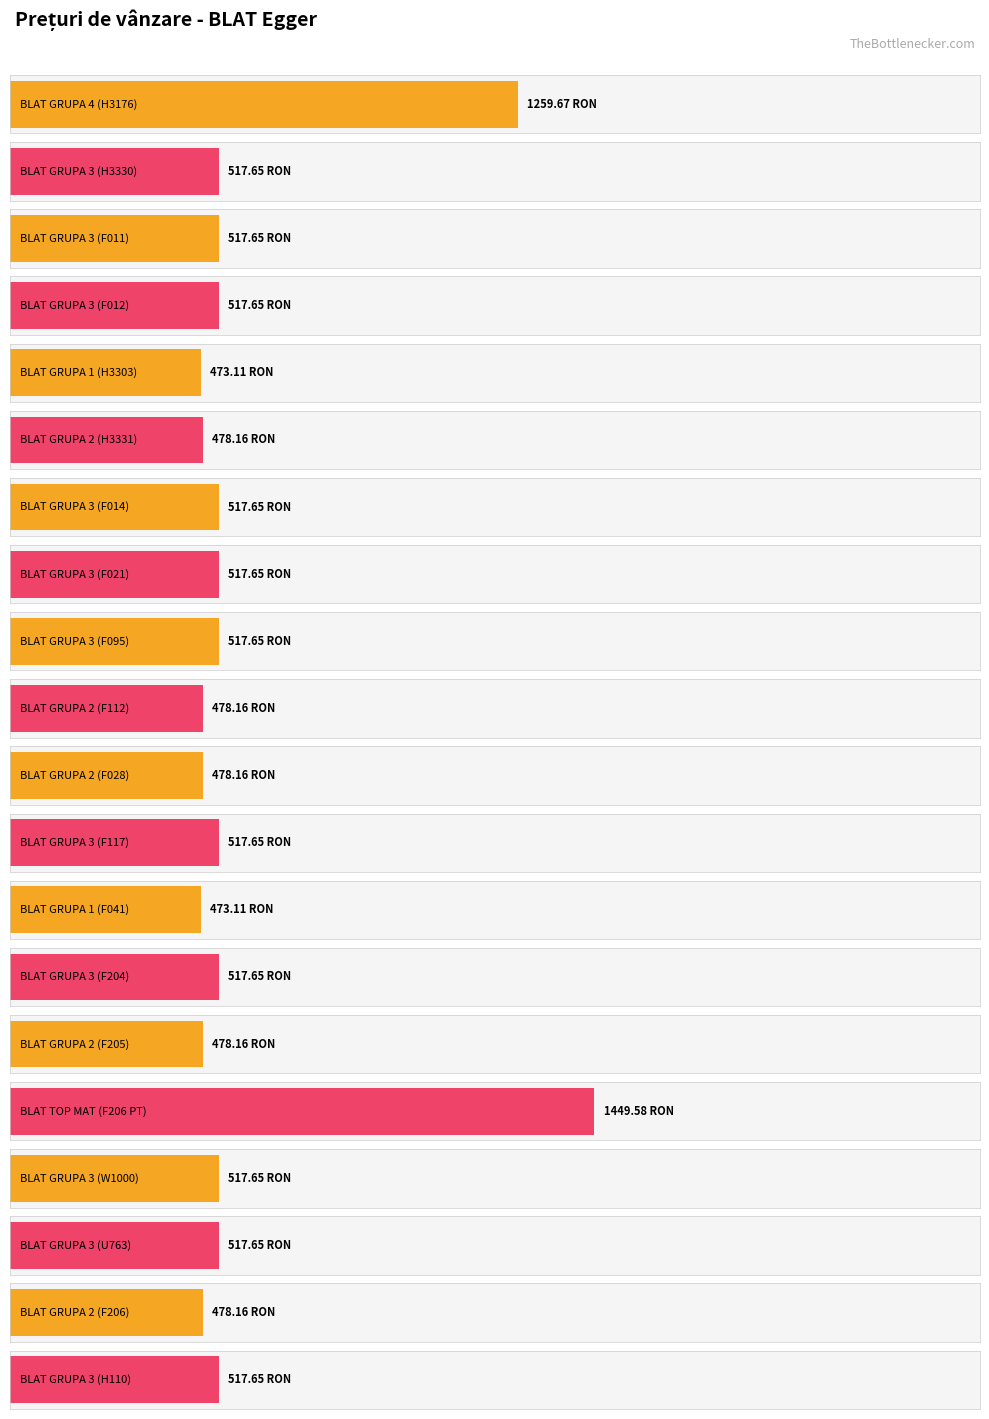

How many series are shown in this chart?

1